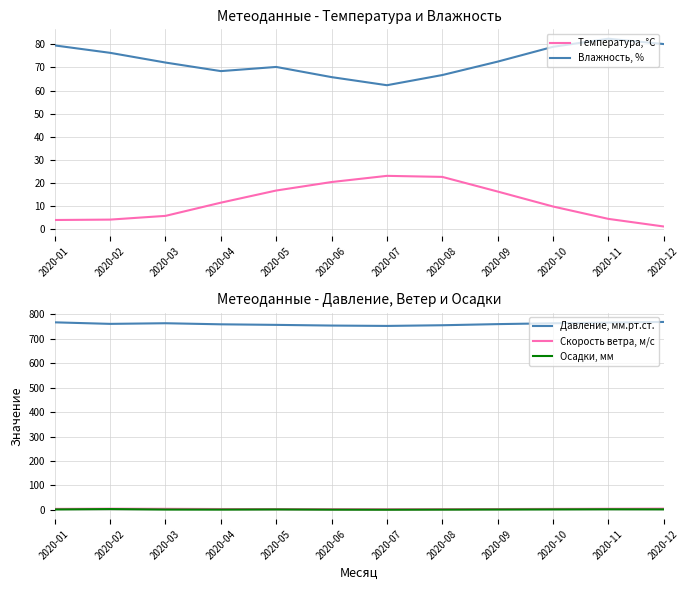

True or false: Температура, °С and Давление, мм.рт.ст. intersect in this chart.

False